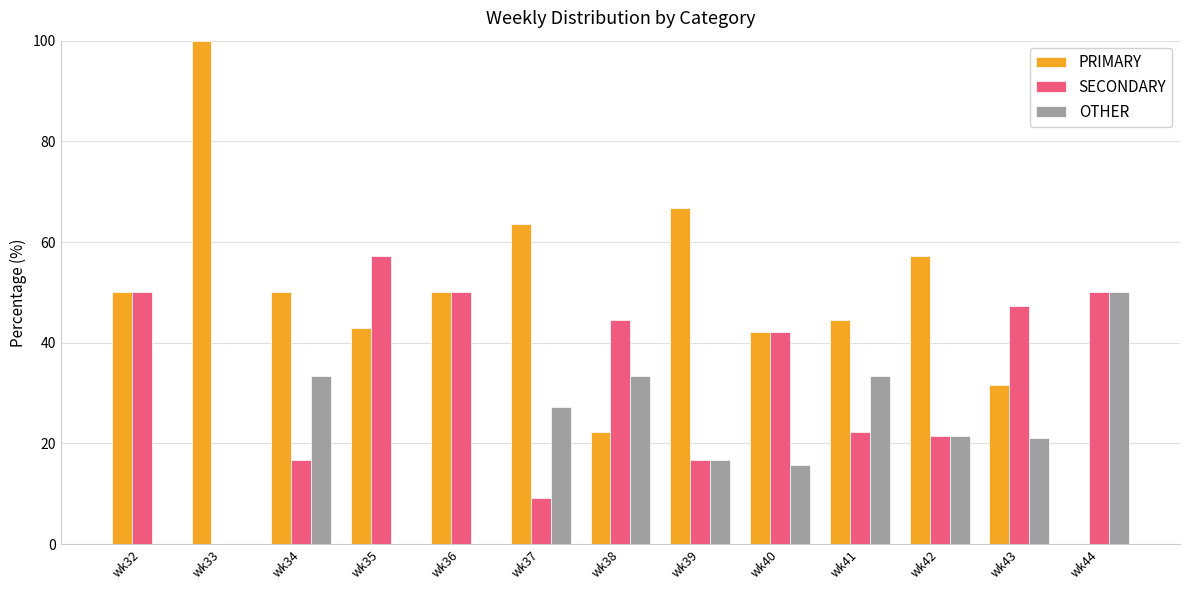

The SECONDARY series shows 42.1 at wk40. True or false?

True